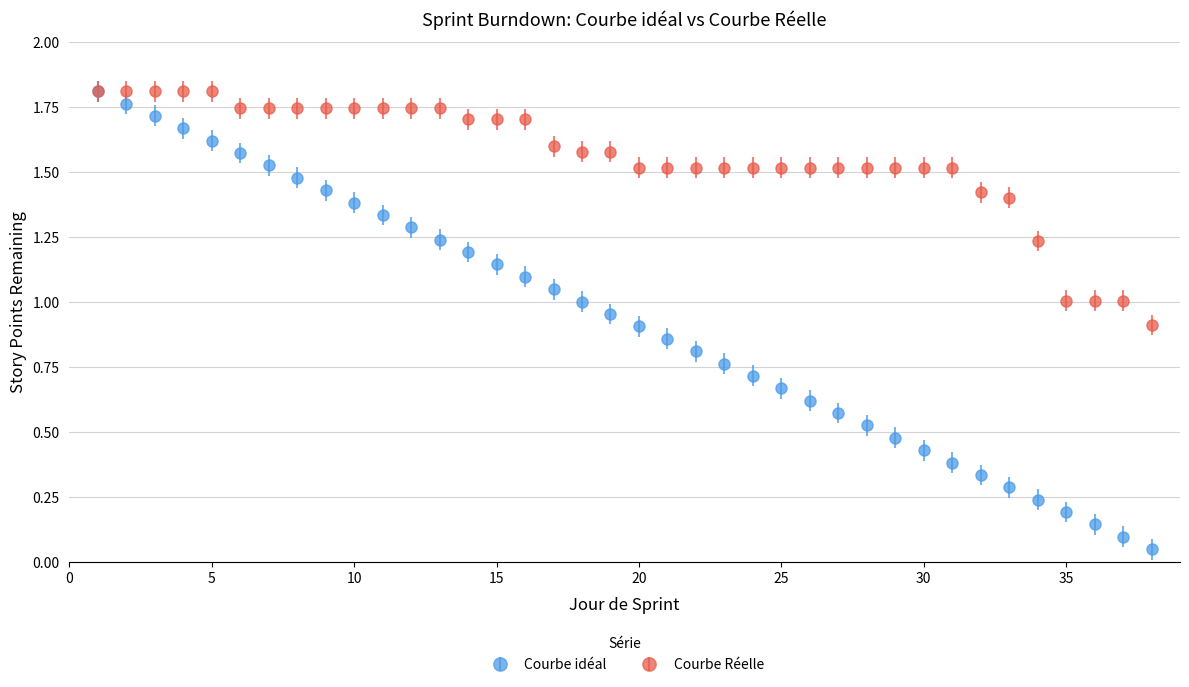

True or false: Courbe idéal has more than 2 interior local peaks.

False